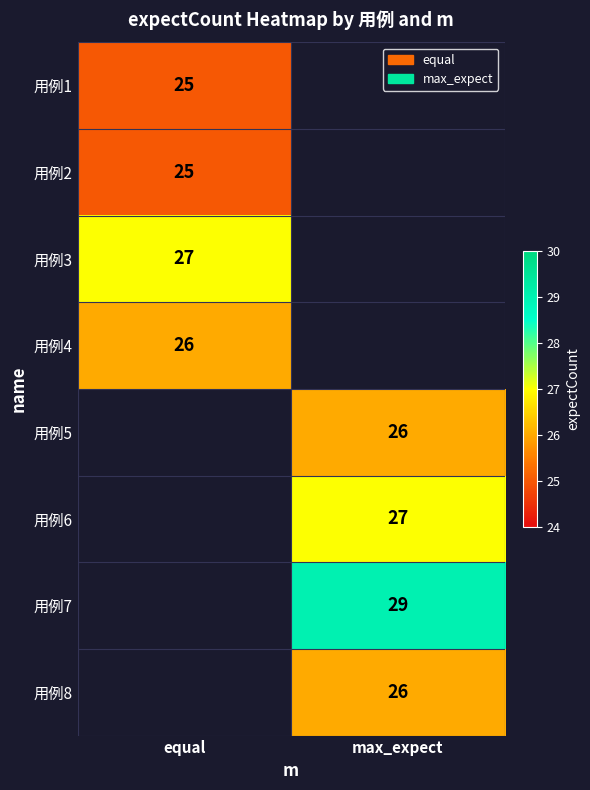

The 用例6 series shows 39 at max_expect. True or false?

False